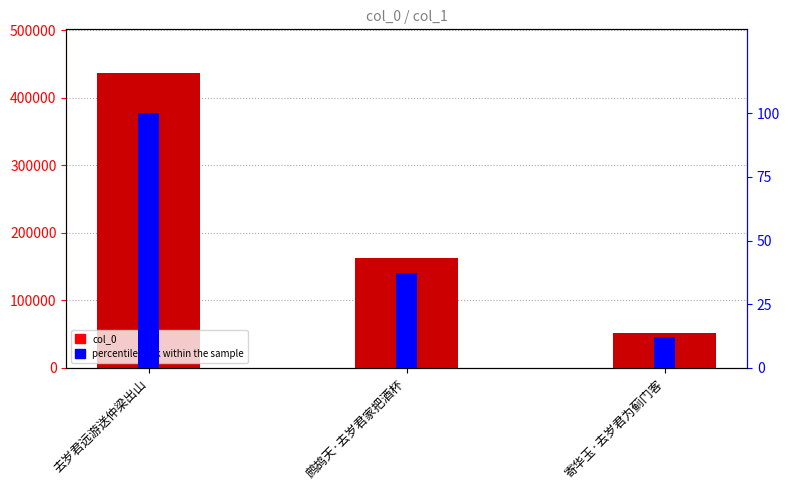

What is the label of the 2nd bar from the left?

鹧鸪天·去岁君家把酒杯